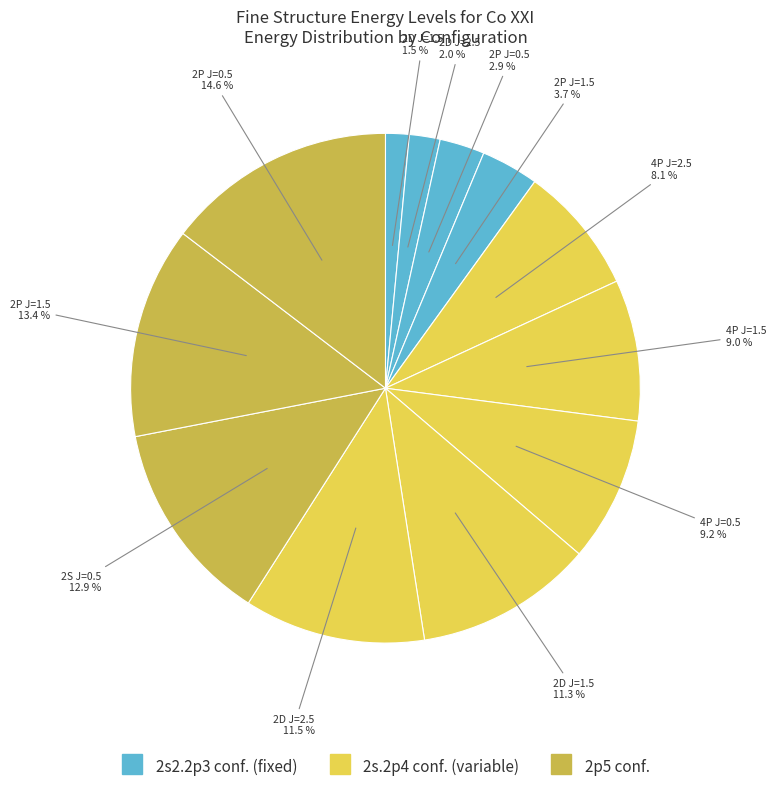

Count the number of slices in the pie.

12